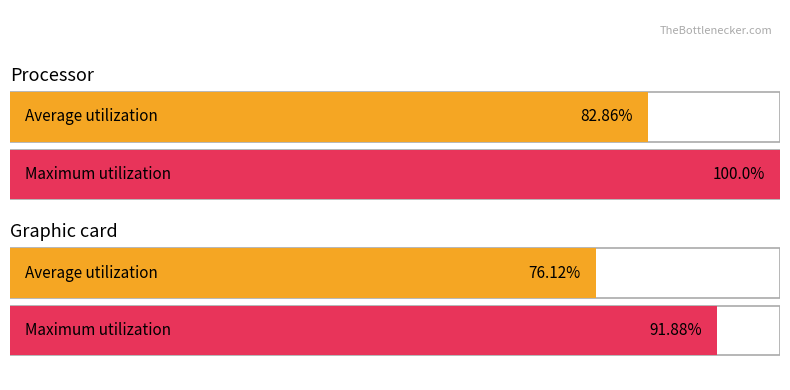

What is the change in value from values to 2?

-6.7